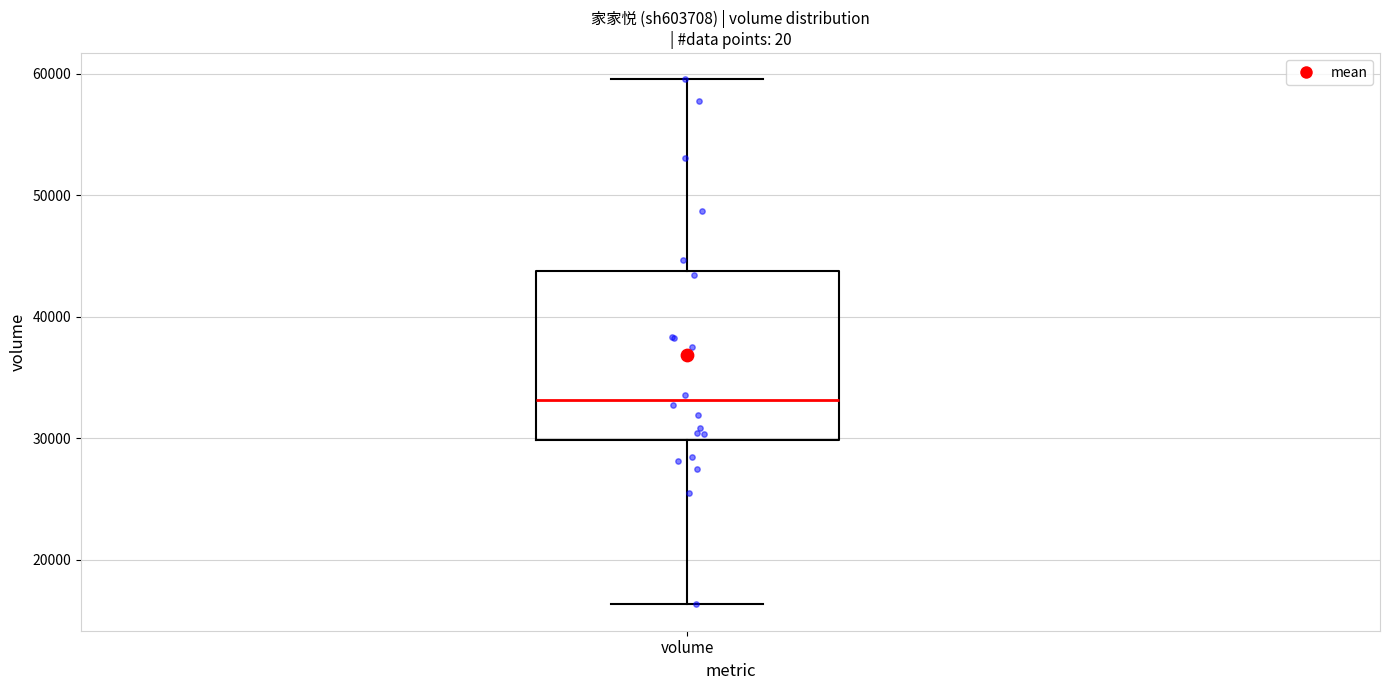

Read this box plot against the y-axis: the position of the median line, the range covered by the box, and the ends of both whiskers. The values are not printed on the chart, so give them approximately, as read against the axis.

median 33000, box 30000 to 44000, whiskers 16000 to 60000